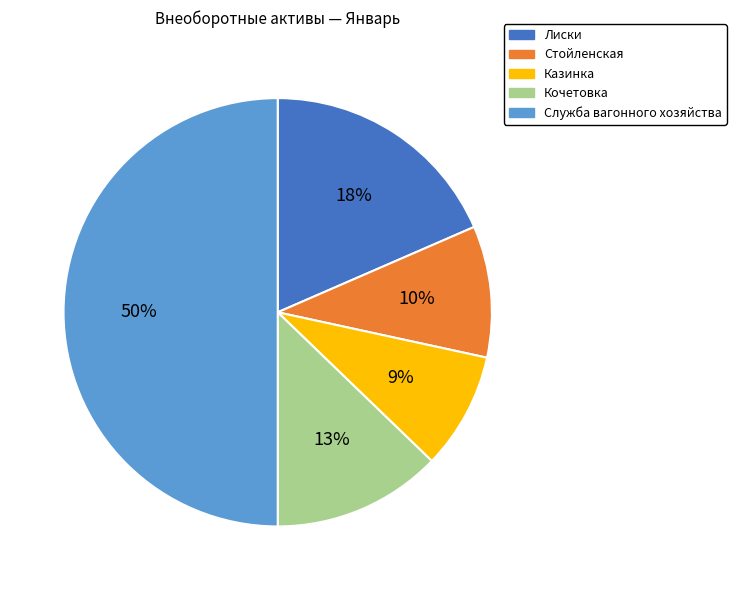

Count the number of slices in the pie.

5